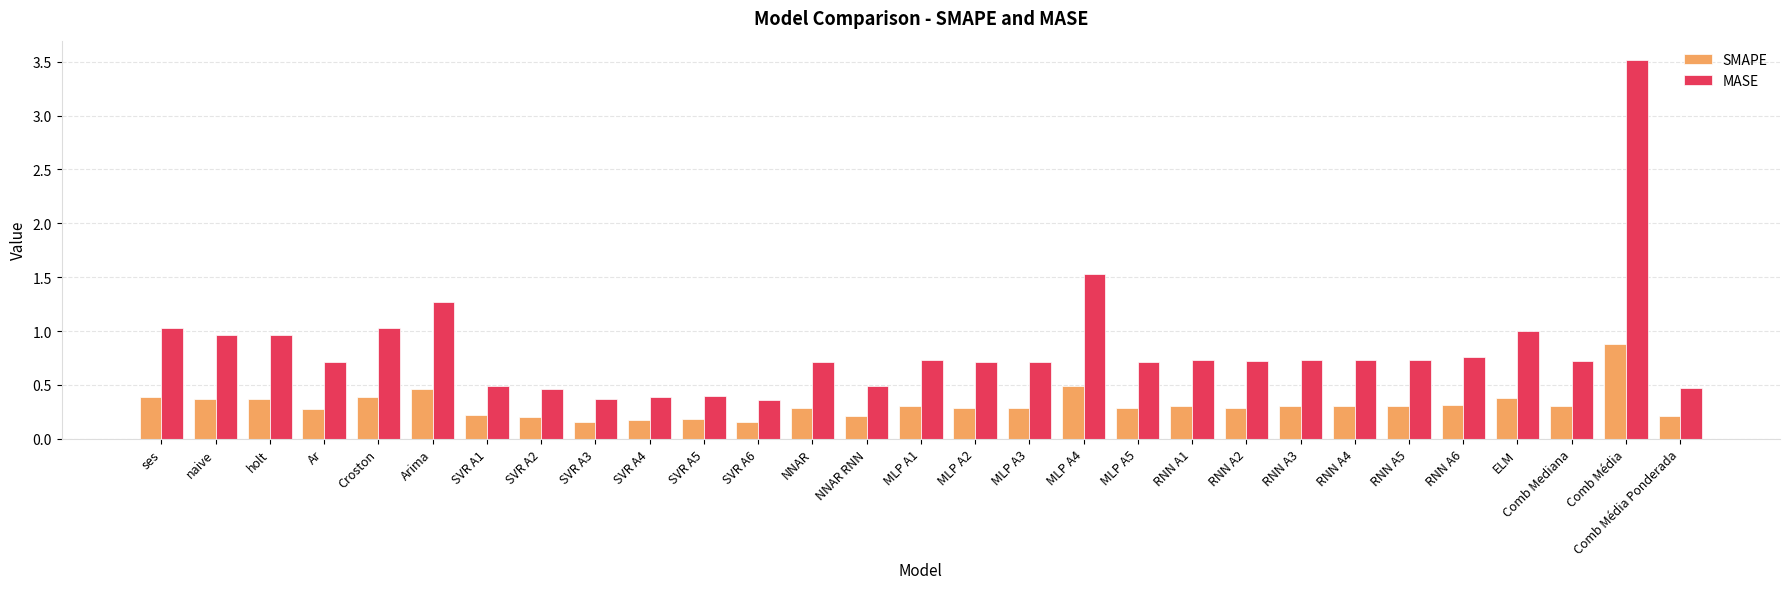

Which series changed the most between Arima and RNN A4?

MASE